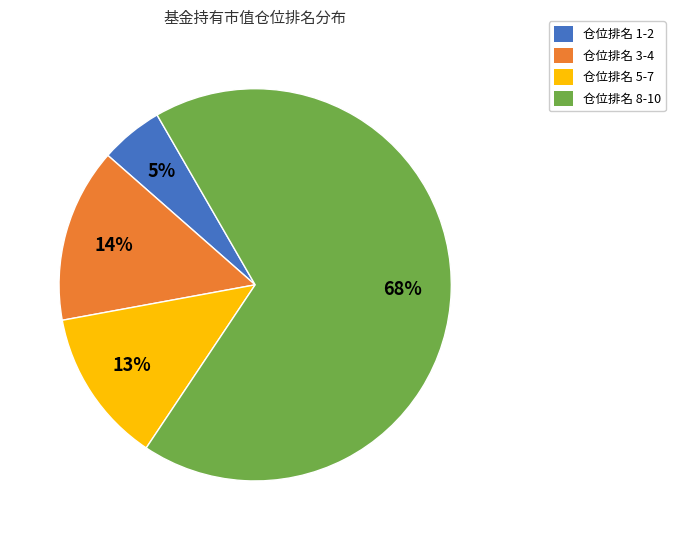

What percentage is the 仓位排名 3-4 slice, to the nearest percent?

14%